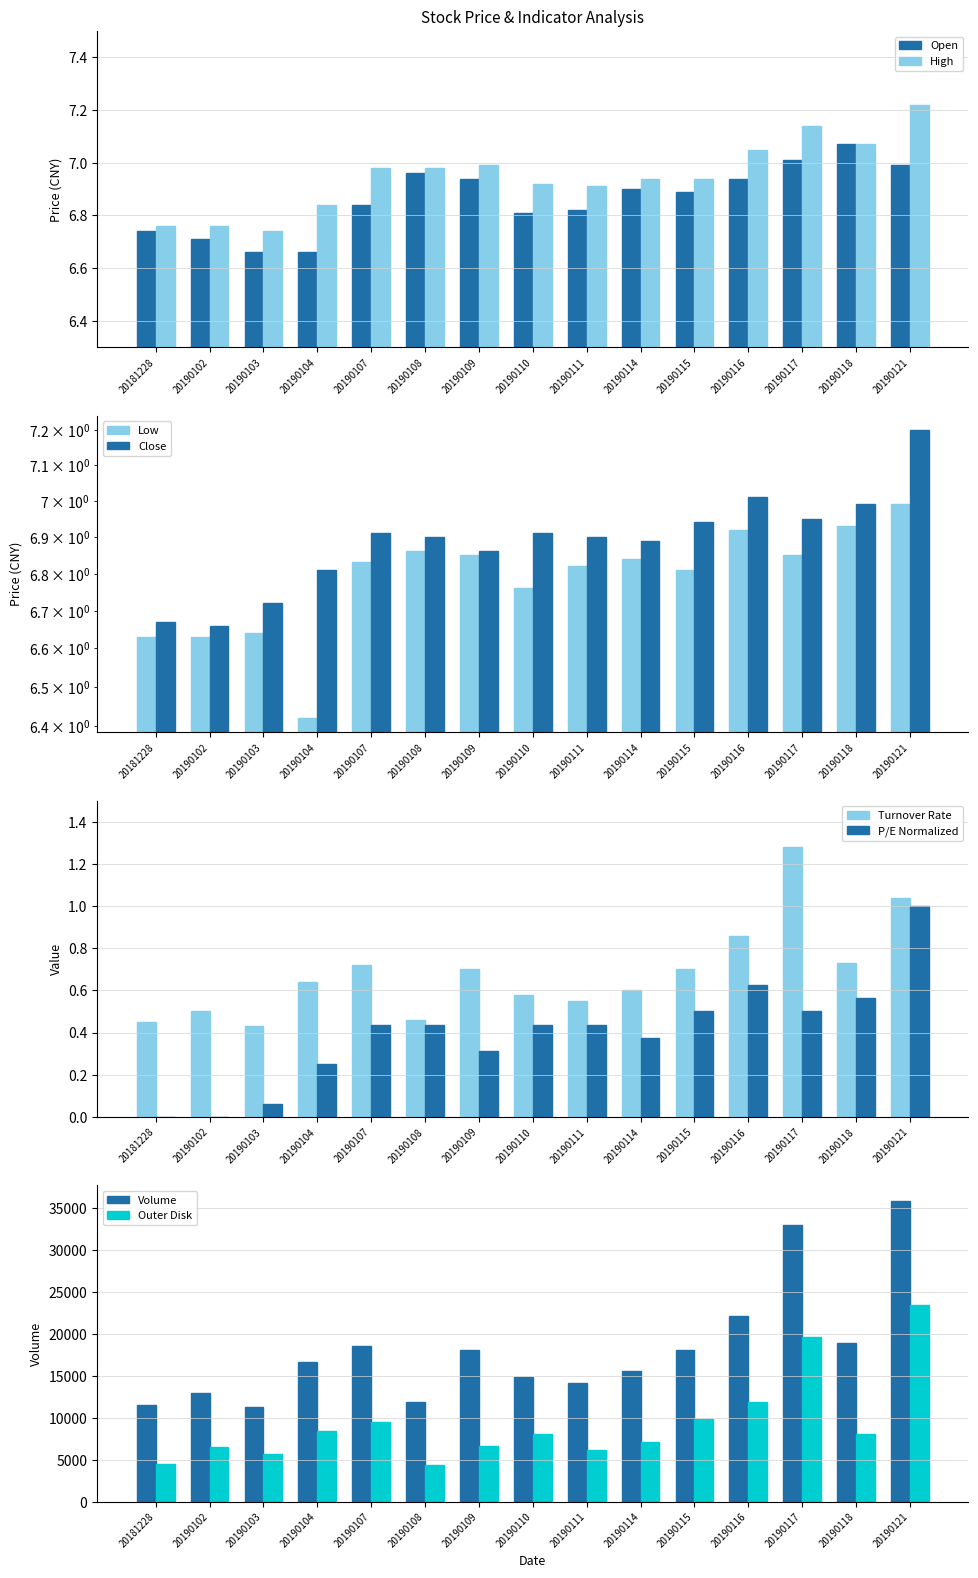

At which label does Open reach its peak?

20190118